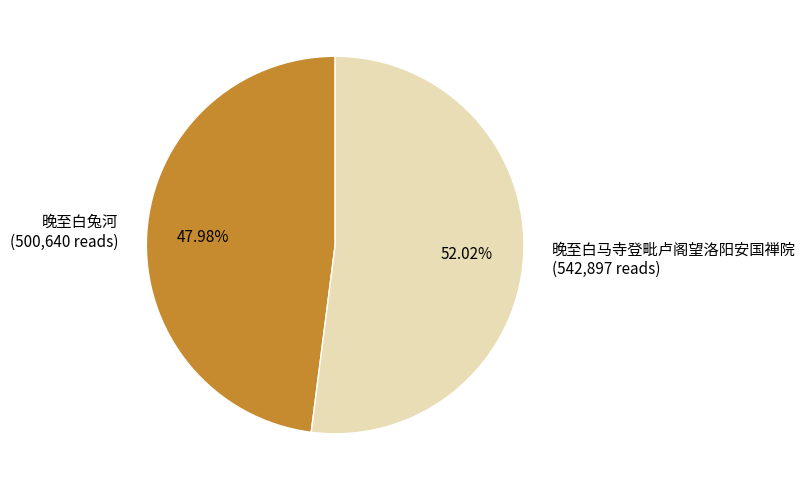

What percentage do 晚至白兔河 and 晚至白马寺登毗卢阁望洛阳安国禅院 together represent?

100.0%